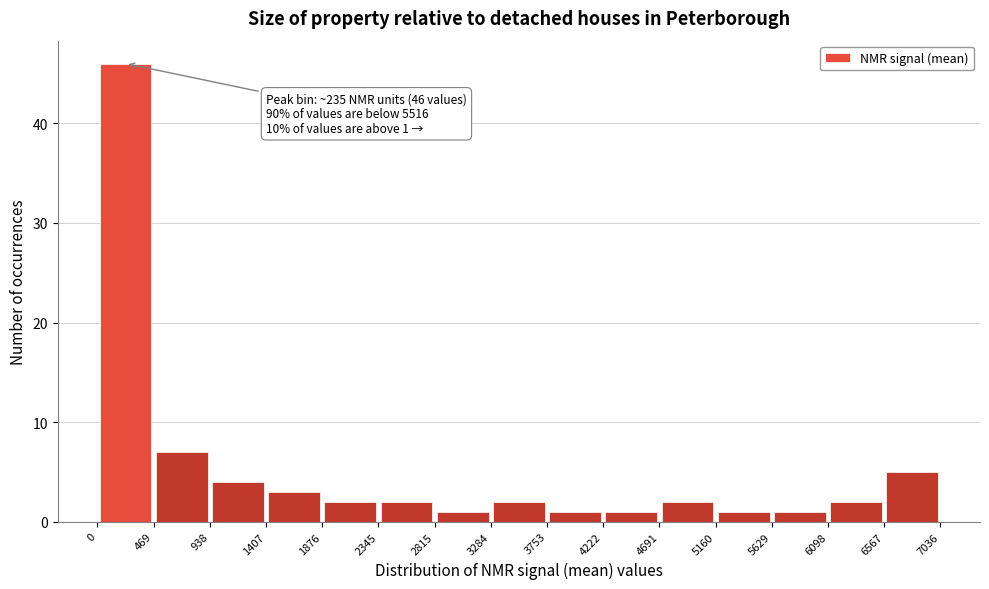

Over which range of the x-axis is the bar tallest?

0 to 469